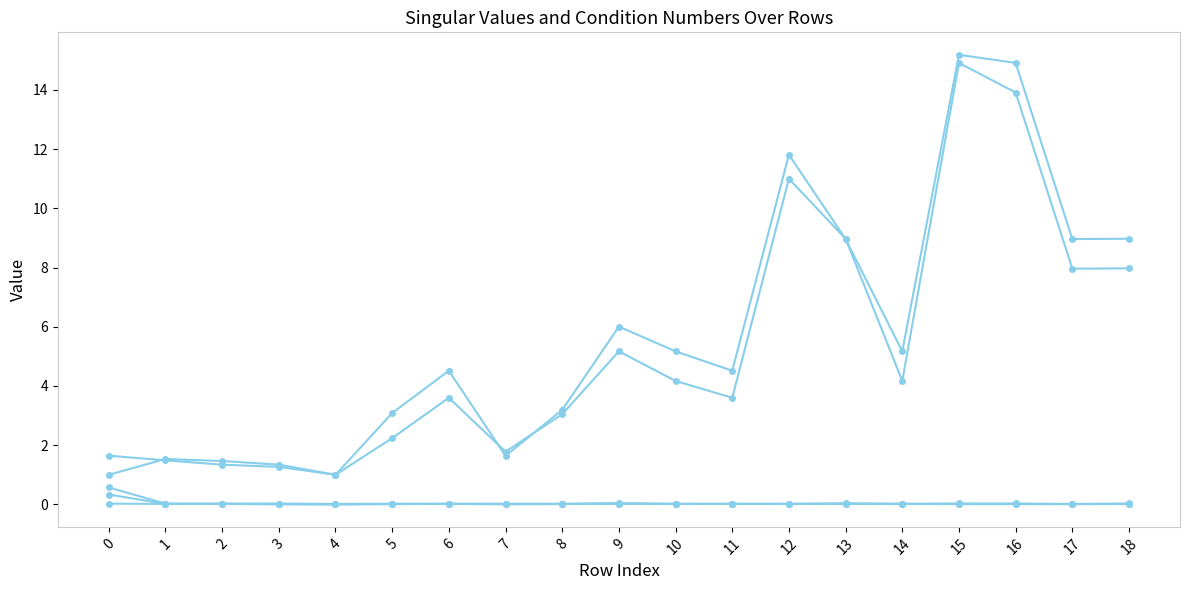

How many lines are shown in the chart?

5